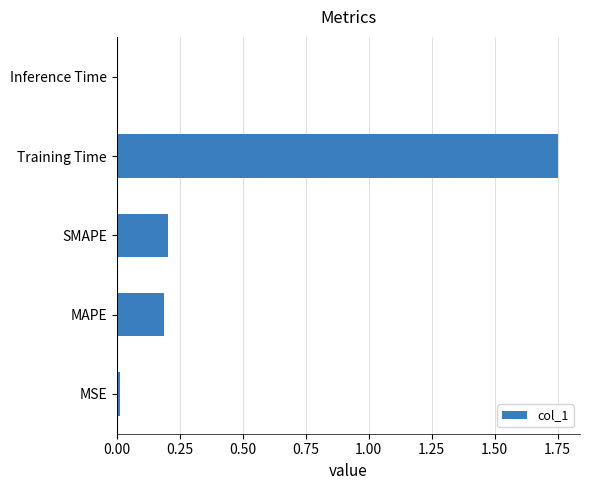

What is the sum of all values?

2.2